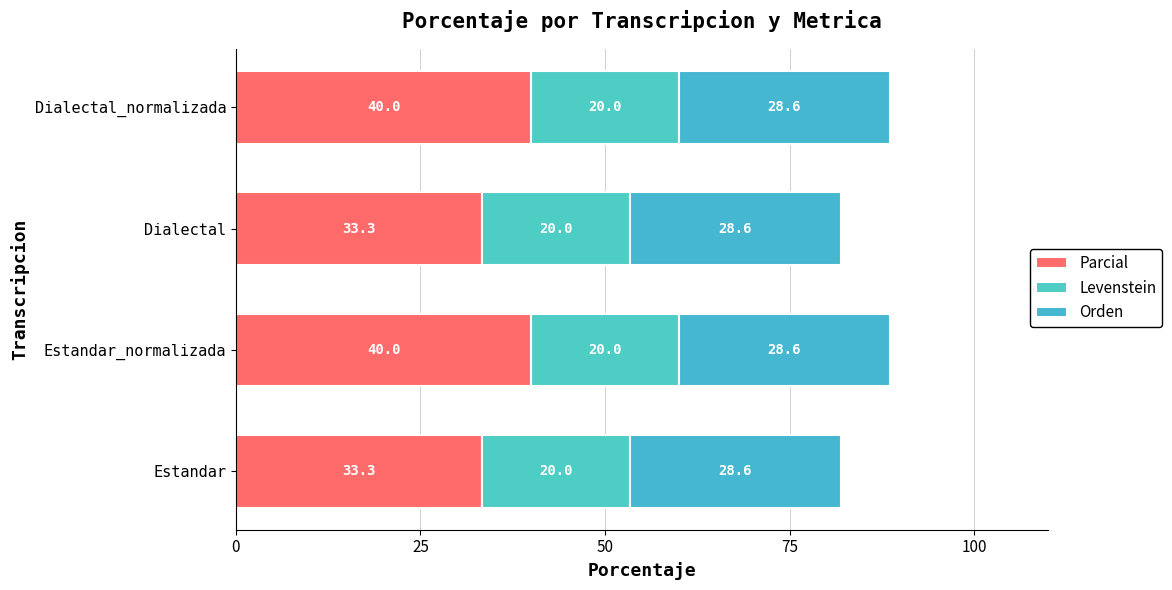

Count the number of categories in the chart.

4